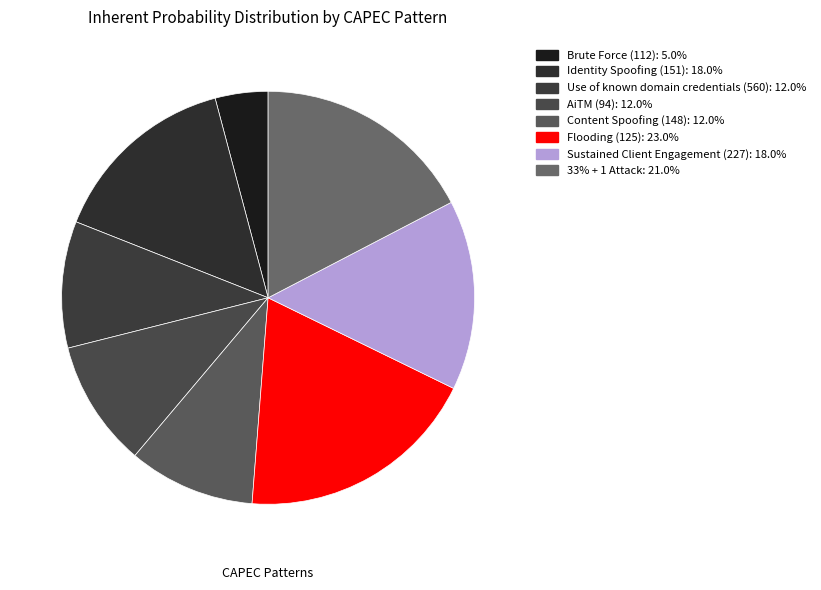

Rank the categories by value from highest to lowest.

Flooding (125), 33% + 1 Attack, Identity Spoofing (151), Sustained Client Engagement (227), Use of known domain credentials (560), AiTM (94), Content Spoofing (148), Brute Force (112)